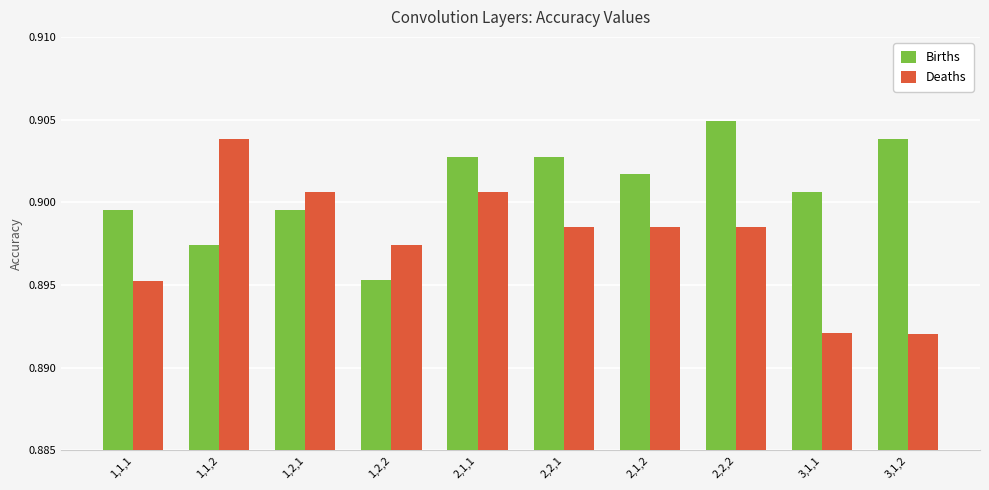

Are the bars horizontal?

No